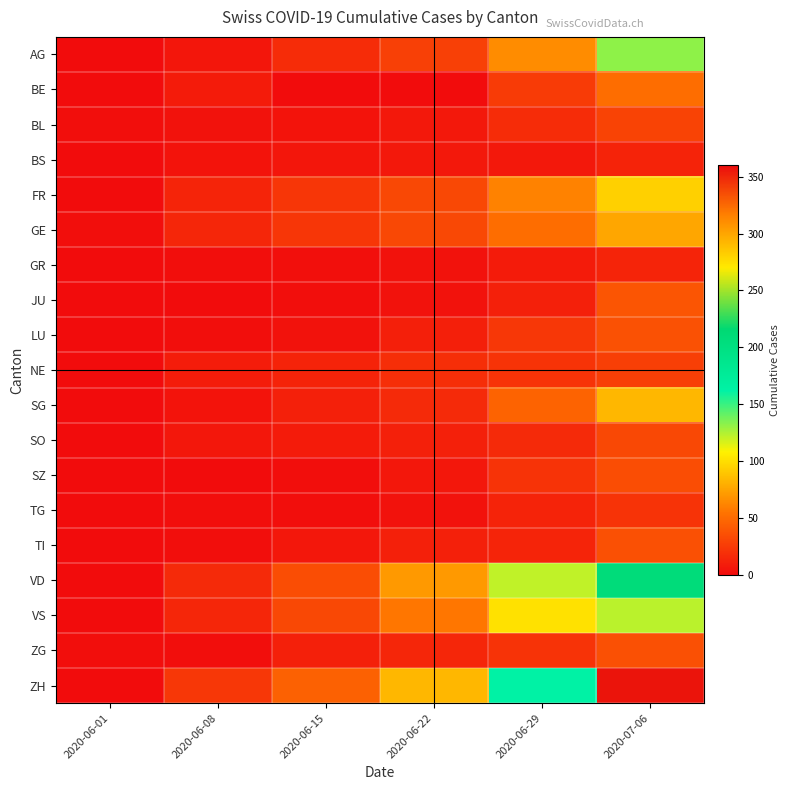

What is the spread (max minus min) of values at 2020-06-01?

1